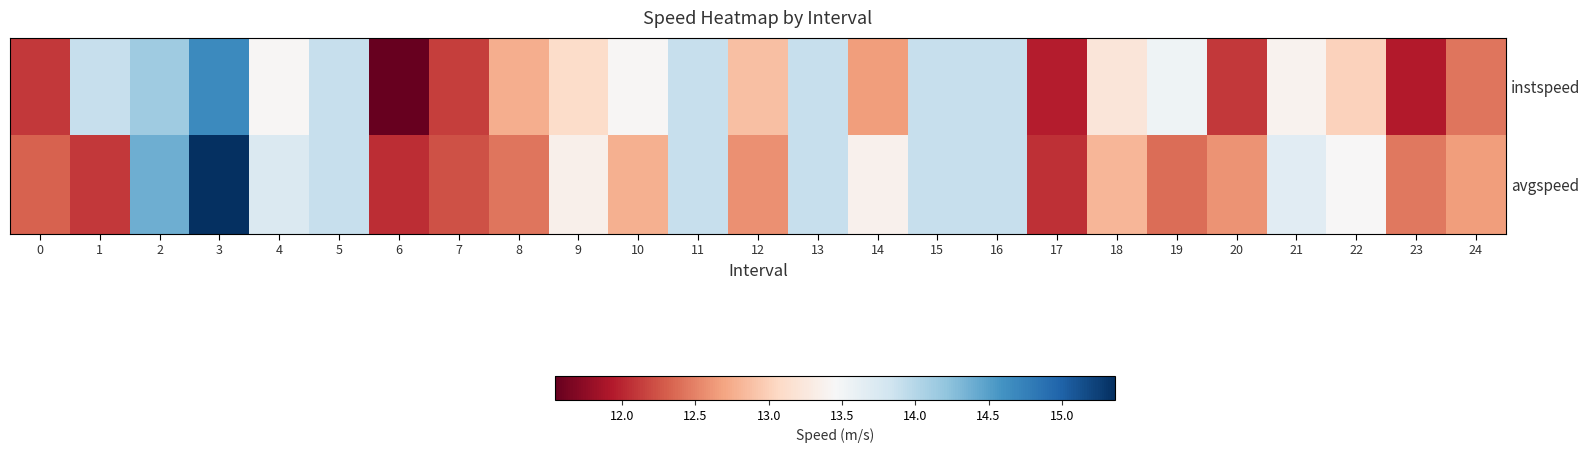

Reading left to right, transcribe all the data shown in this chart.

instspeed: 0=12.1	1=13.9	2=14.1	3=14.7	4=13.4	5=13.9	6=11.5	7=12.1	8=12.8	9=13.1	10=13.4	11=13.9	12=12.9	13=13.9	14=12.7	15=13.9	16=13.9	17=11.9	18=13.2	19=13.5	20=12.1	21=13.4	22=13.0	23=11.9	24=12.4
avgspeed: 0=12.3	1=12.1	2=14.4	3=15.4	4=13.7	5=13.9	6=12.0	7=12.2	8=12.4	9=13.4	10=12.8	11=13.9	12=12.6	13=13.9	14=13.4	15=13.9	16=13.9	17=12.0	18=12.8	19=12.4	20=12.6	21=13.7	22=13.4	23=12.4	24=12.7